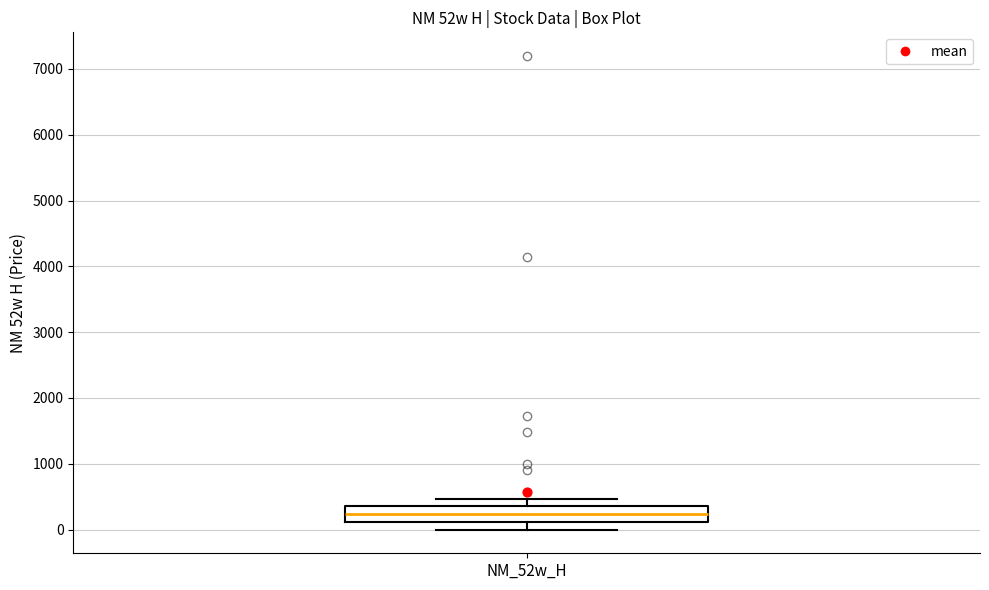

Transcribe this box plot: give where the median line is, the range the box spans, and where the two whiskers end, as read against the y-axis. The values are not printed on the chart, so give them approximately, as read against the axis.

median 200, box 100 to 400, whiskers 0 to 500